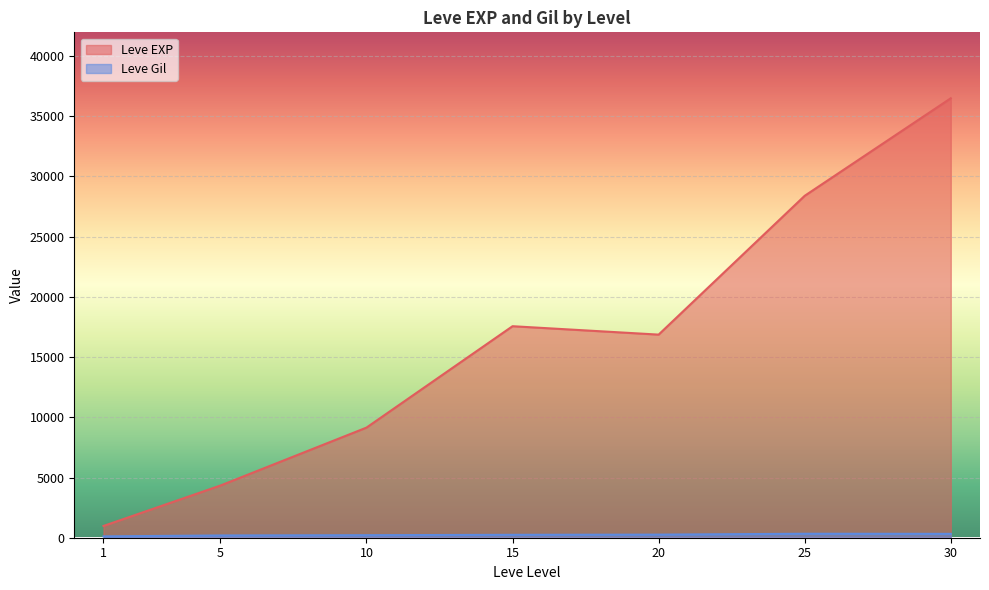

True or false: Leve Gil and Leve EXP cross at least once.

False